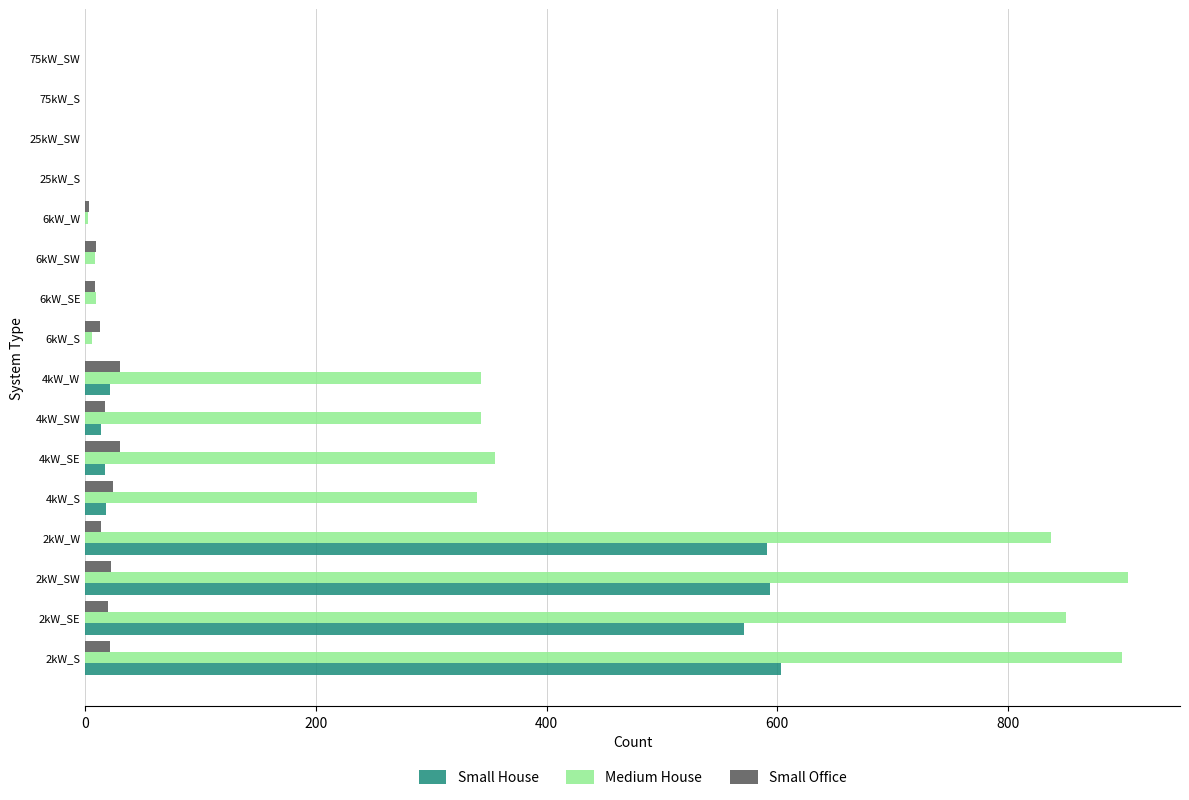

Which series has the largest total across all categories?

Medium House